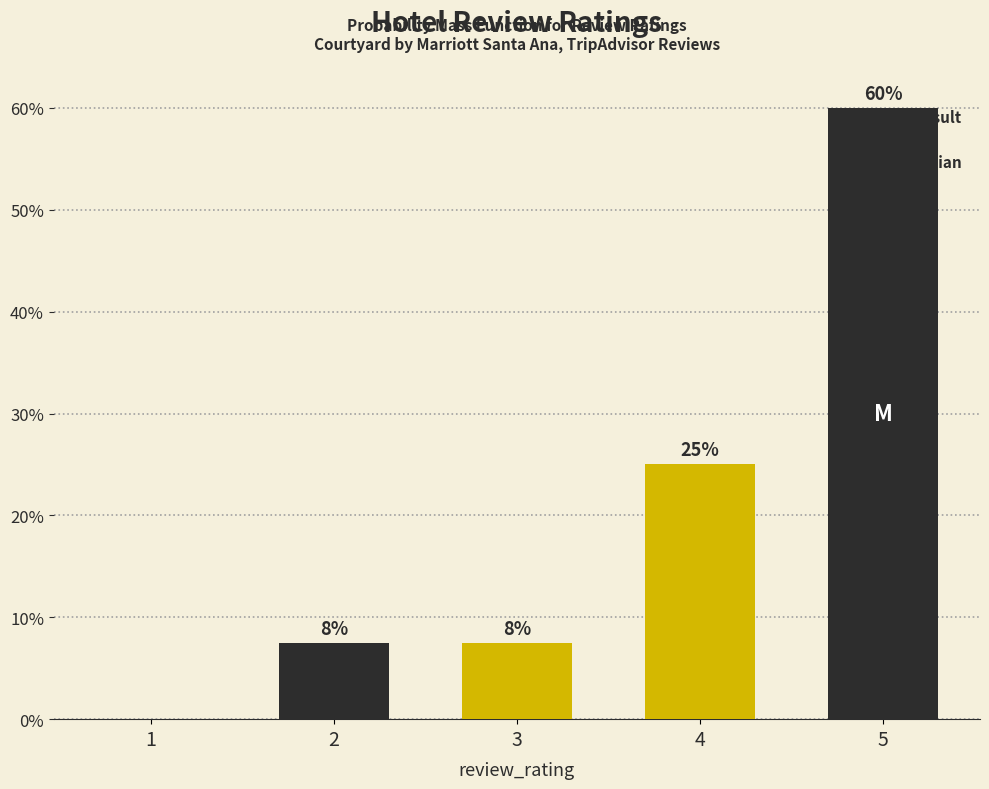

What is the maximum value shown in the chart?

60.0